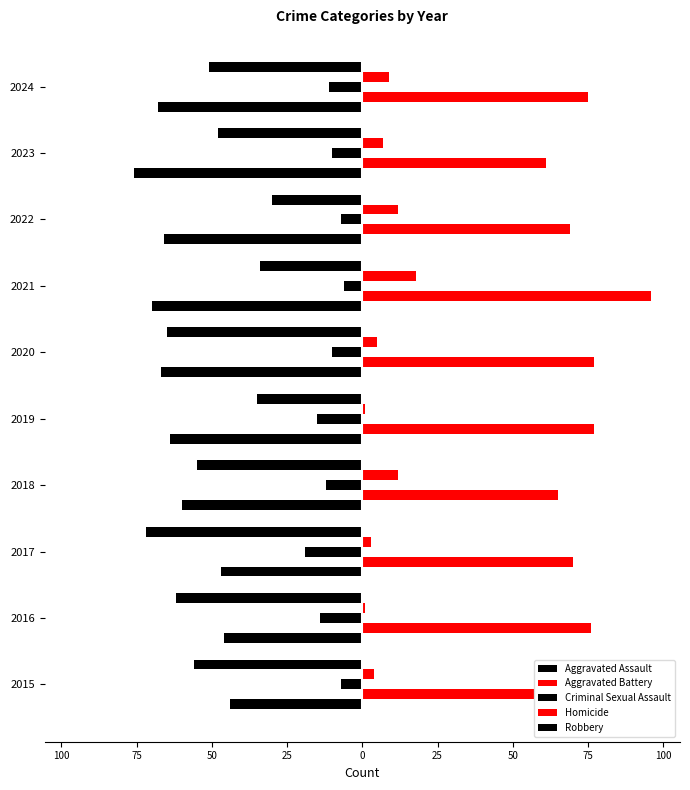

What is the value of the Aggravated Battery bar at the 2nd from the left?

76